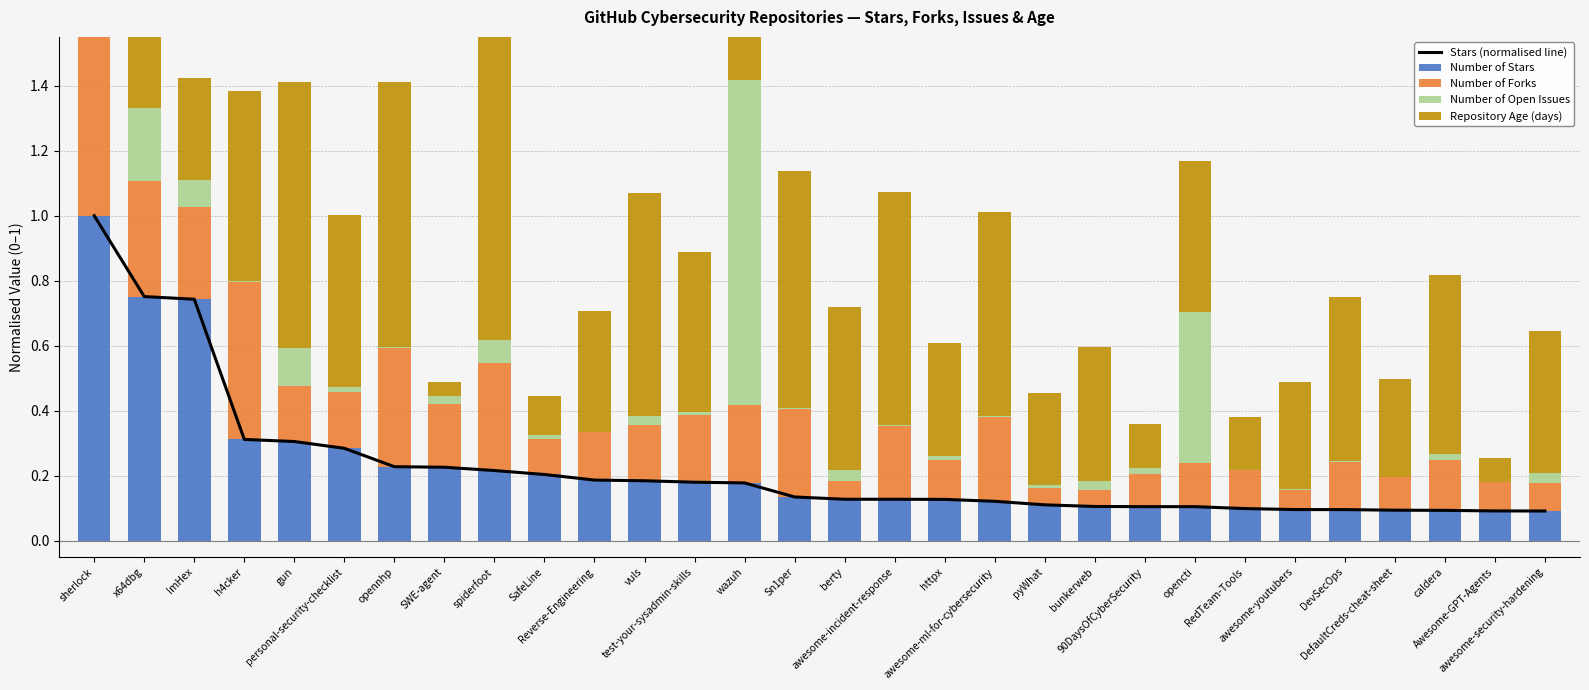

True or false: Number of Forks has a value of 1.0 at sherlock.

True